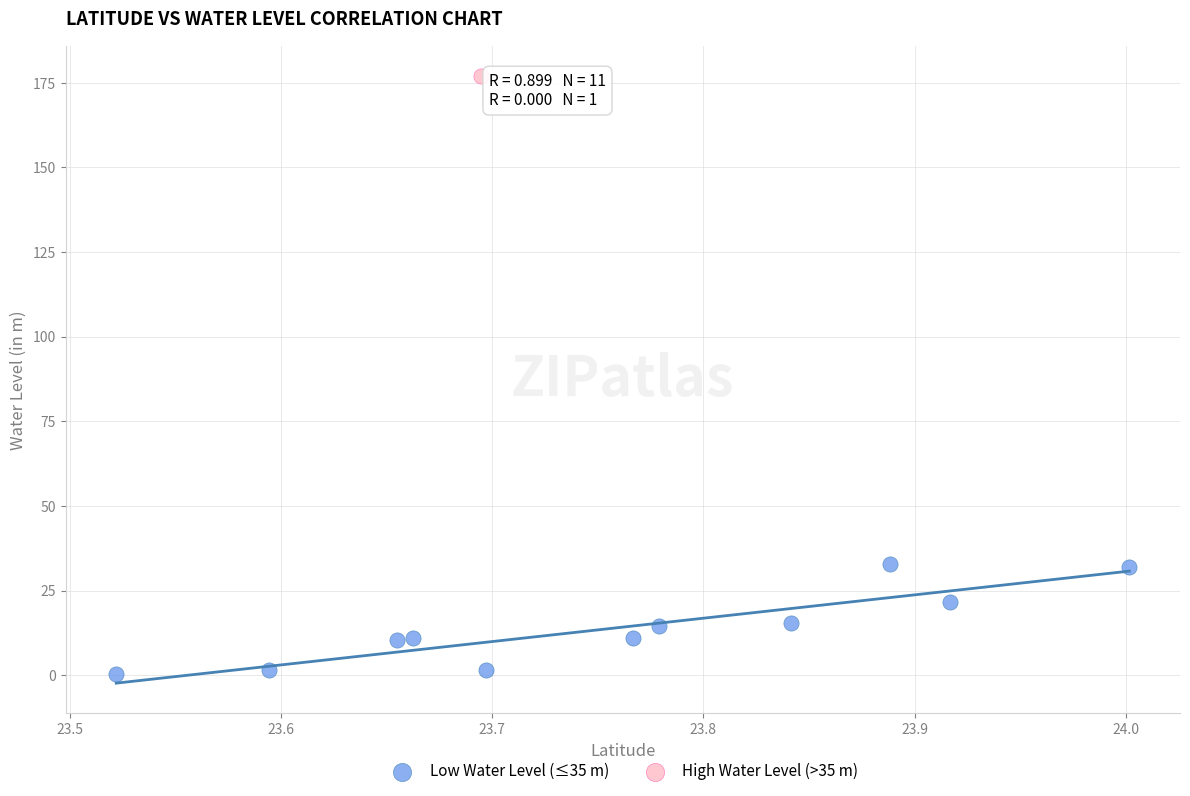

What are all the series names shown in the legend?

Low Water Level (≤35 m), High Water Level (>35 m)